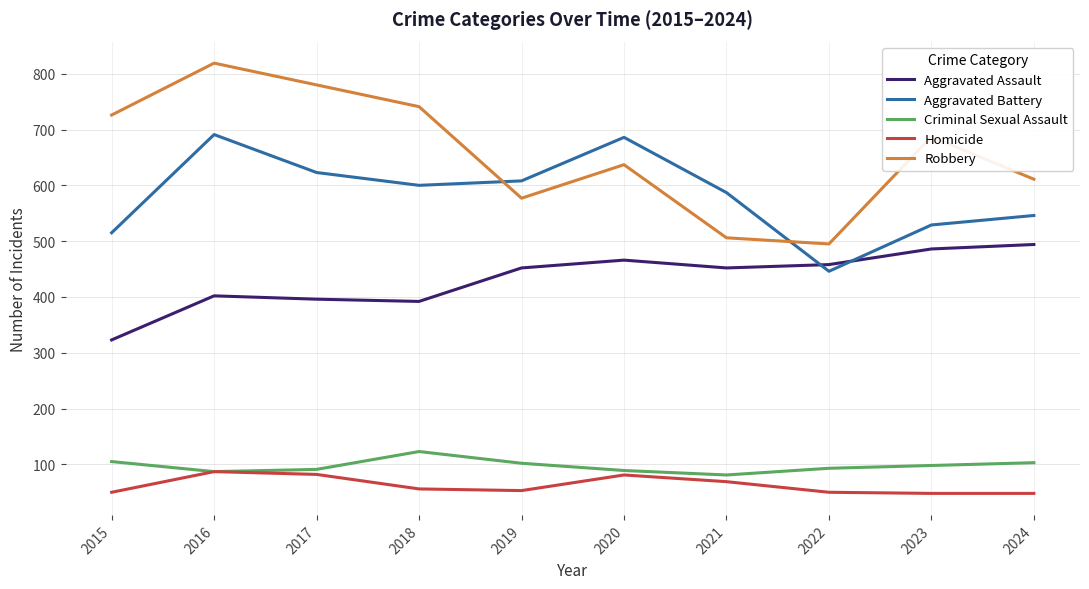

Where is Aggravated Battery nearest to the value 568?

2021